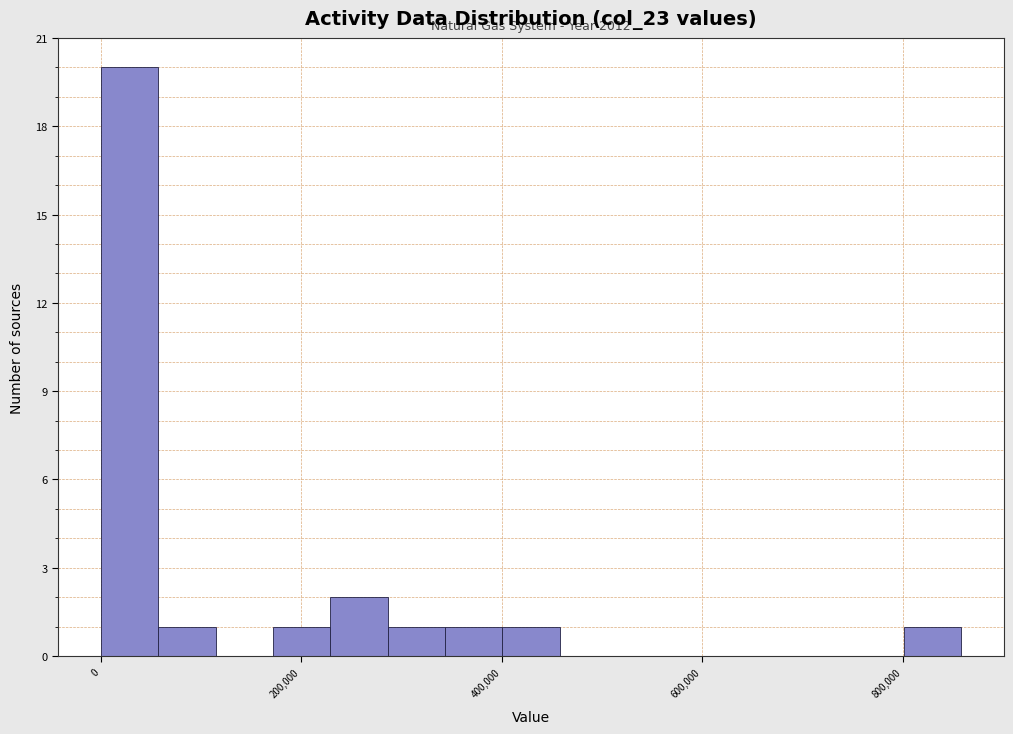

Around what value on the x-axis is the tallest bar? Give the approximate position of its centre, as read against the axis.

20000